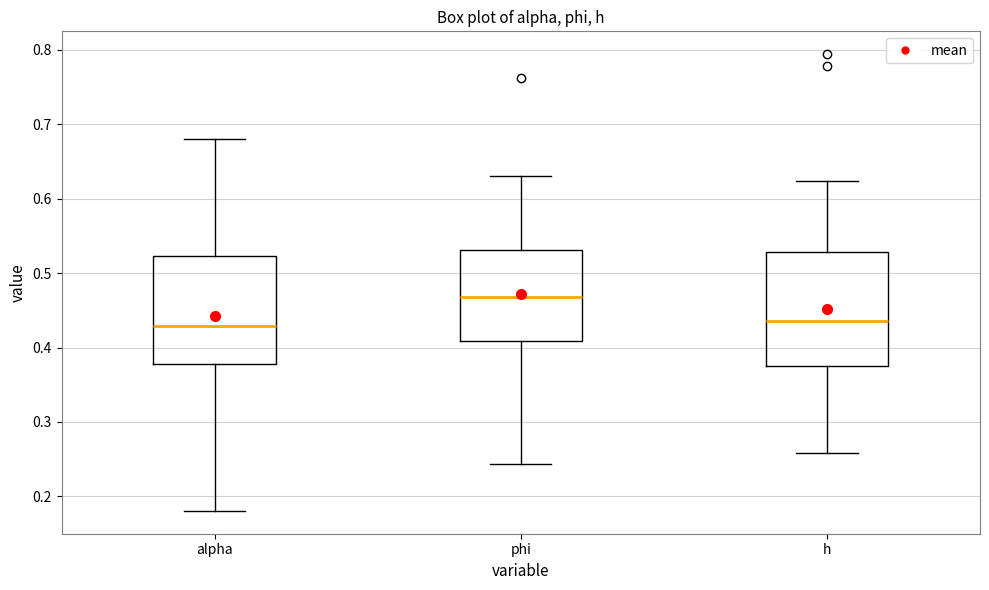

Reading left to right, read every box against the y-axis: the position of its median line, the range the box covers, and the ends of its whiskers. The values are not printed on the chart, so give them approximately, as read against the axis.

alpha: median 0.43, box 0.38 to 0.52, whiskers 0.18 to 0.68
phi: median 0.47, box 0.41 to 0.53, whiskers 0.24 to 0.63
h: median 0.44, box 0.38 to 0.53, whiskers 0.26 to 0.62